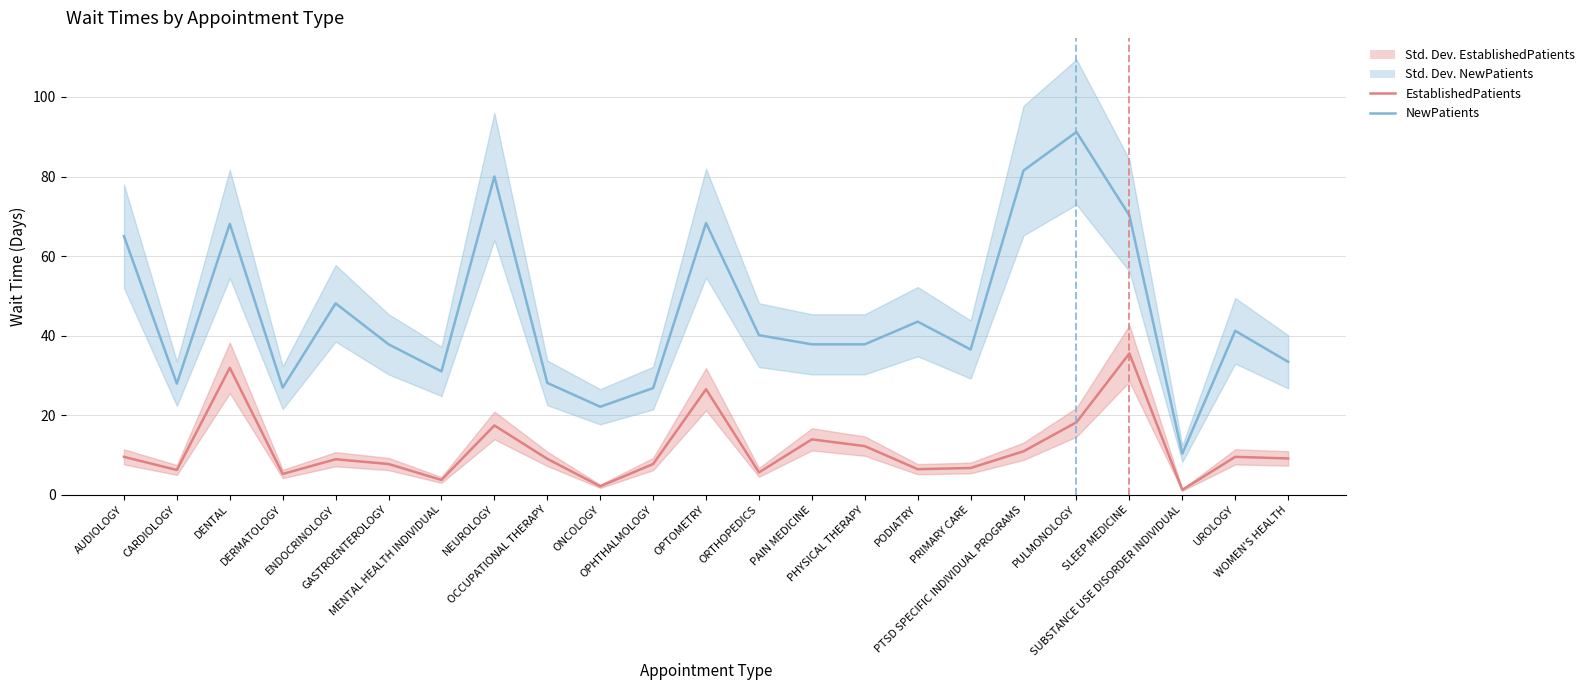

True or false: NewPatients and EstablishedPatients intersect in this chart.

False